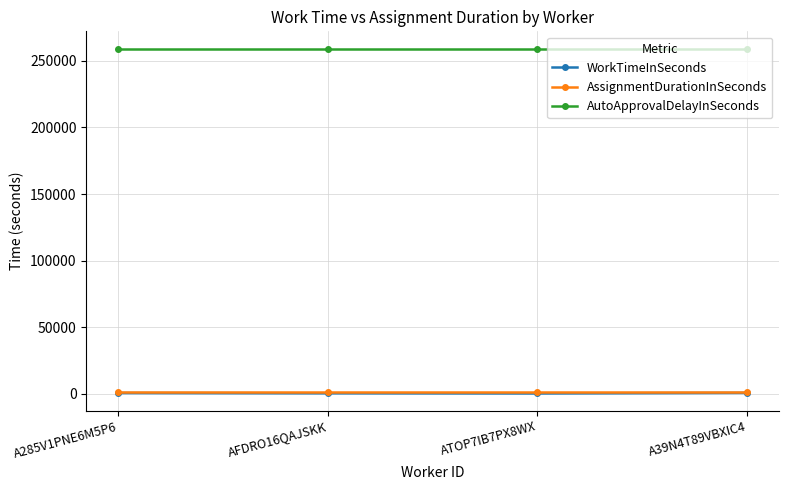

Which series has the largest range (max minus min)?

WorkTimeInSeconds